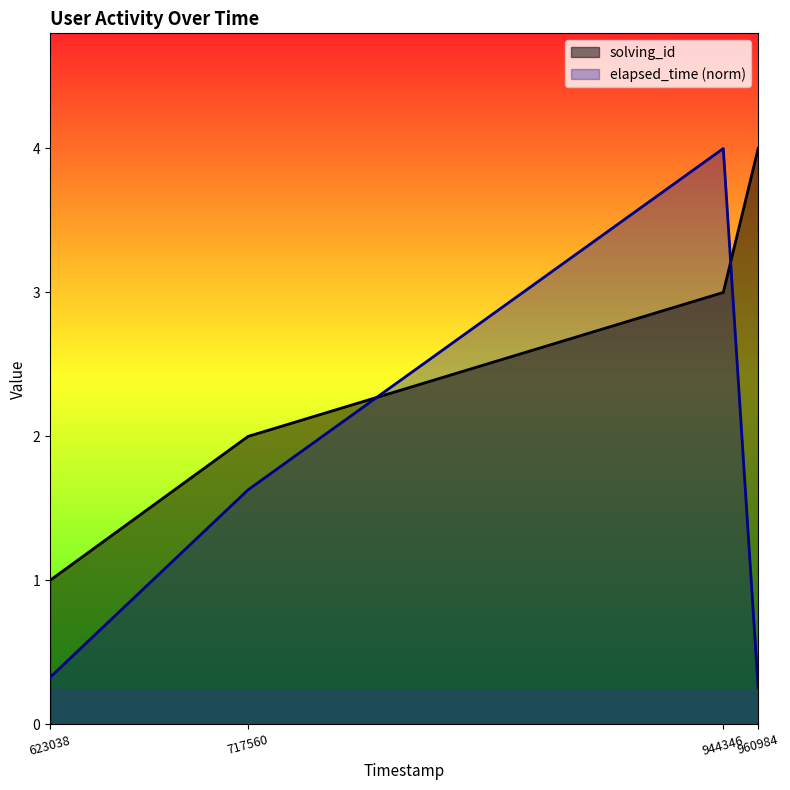

How many intersections are there between elapsed_time and solving_id?

2